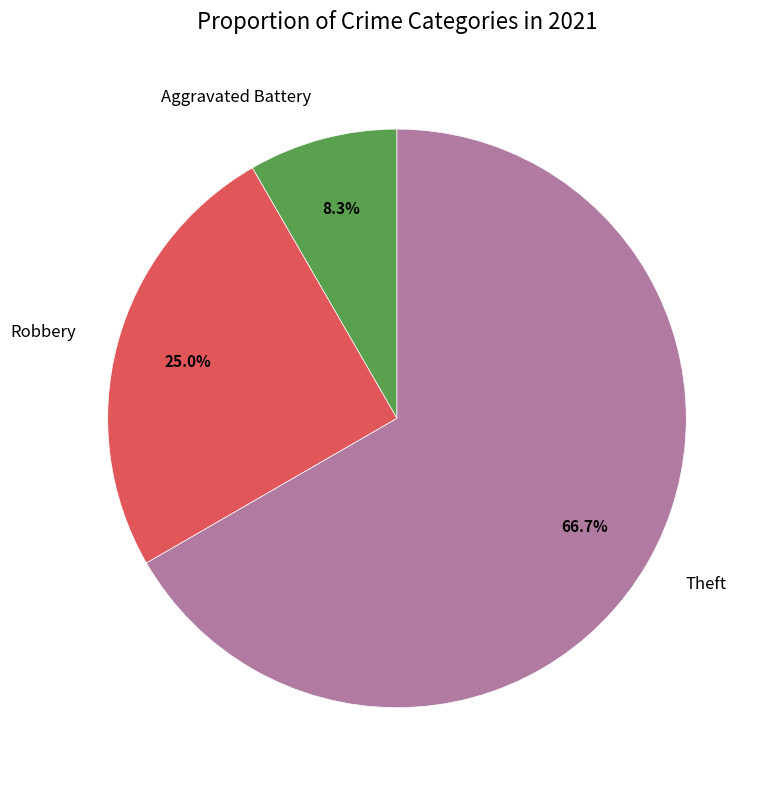

What is the largest slice in the pie chart?

Theft